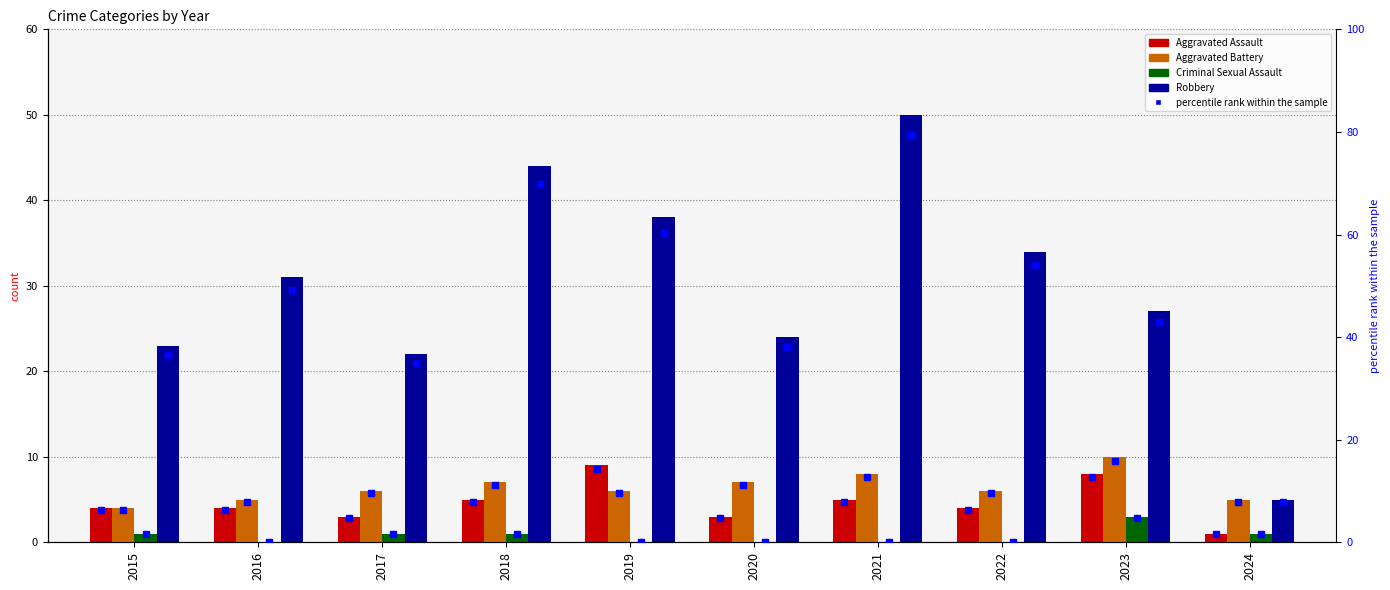

The value of Aggravated Assault at 2015 is 2.8. True or false?

False